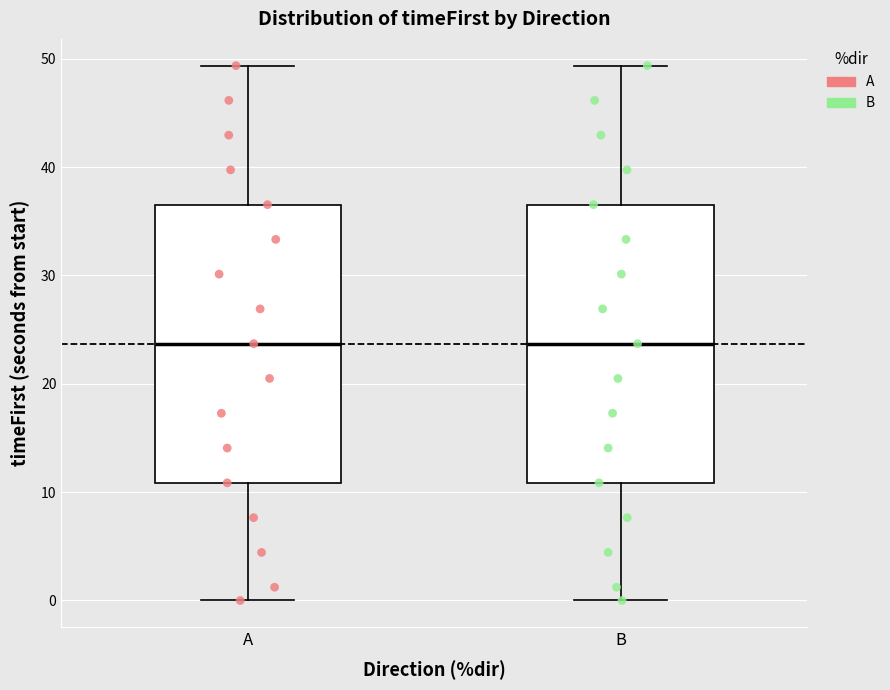

Reading left to right, transcribe this box plot: for each box, give where its median line is, the range the box spans, and where its two whiskers end, as read against the y-axis. The values are not printed on the chart, so give them approximately, as read against the axis.

A: median 24, box 11 to 37, whiskers 0 to 49
B: median 24, box 11 to 37, whiskers 0 to 49